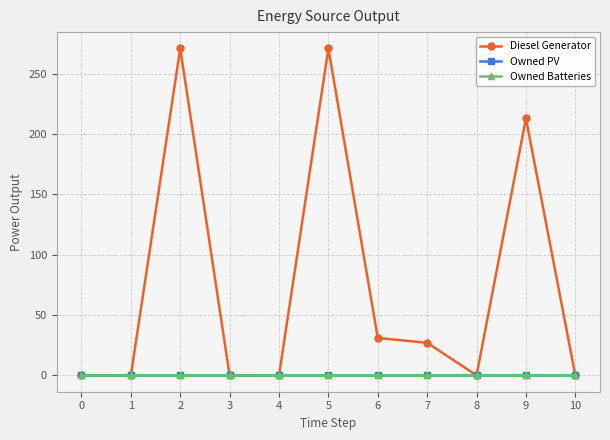

Does the chart have visible grid lines?

Yes